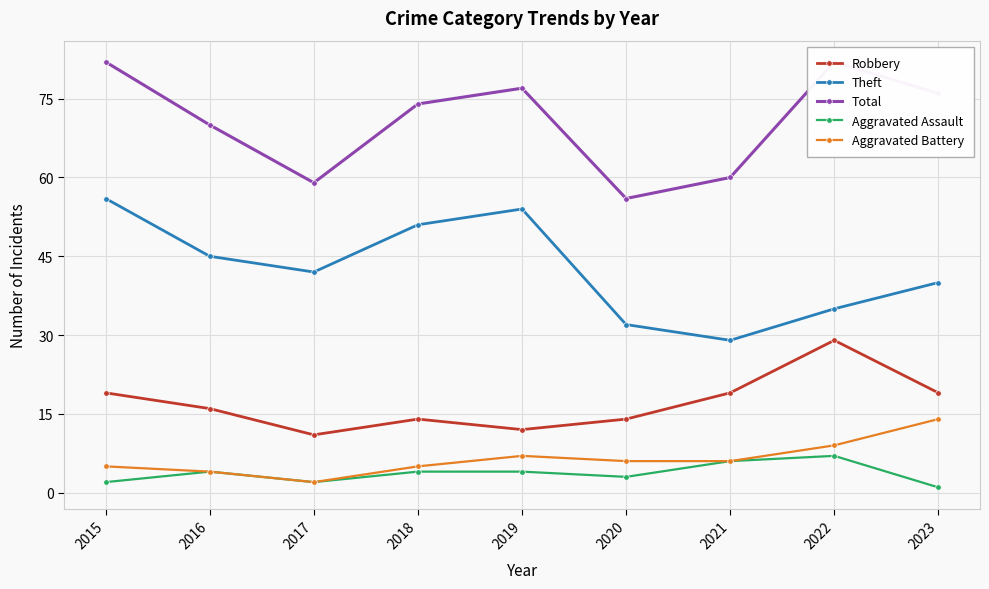

What is the sum of all Robbery values?

153